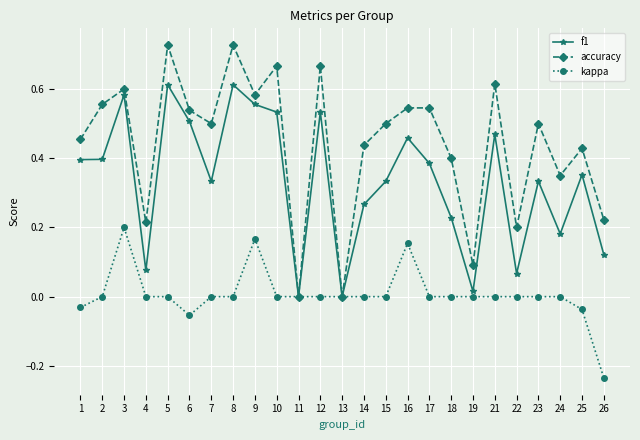

Which series changed the most between 4 and 26?

kappa